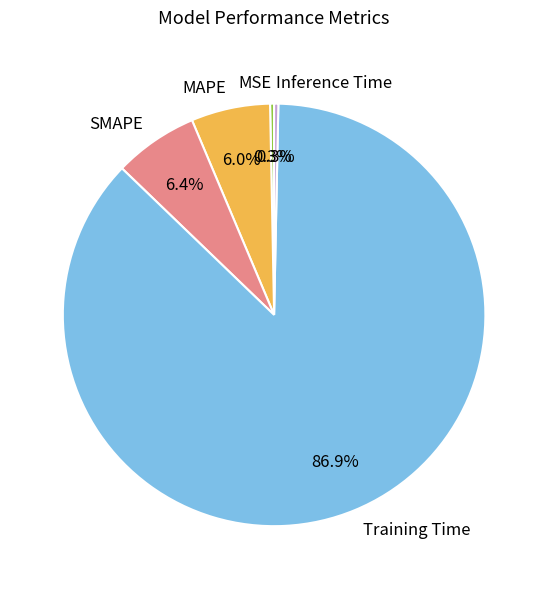

Which category has the biggest portion of the pie?

Training Time